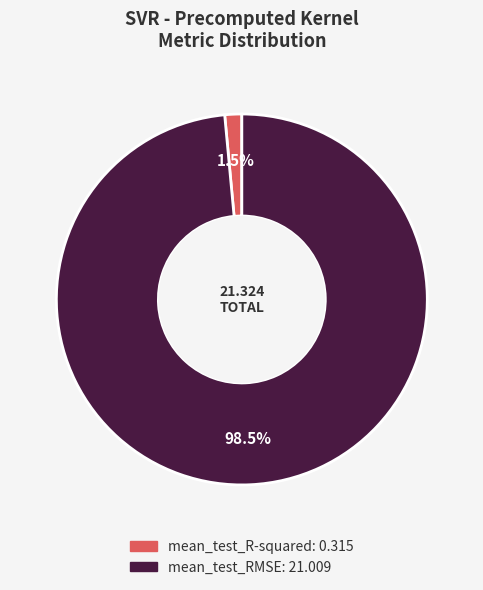

To the nearest percent, what is the average slice percentage?

50%